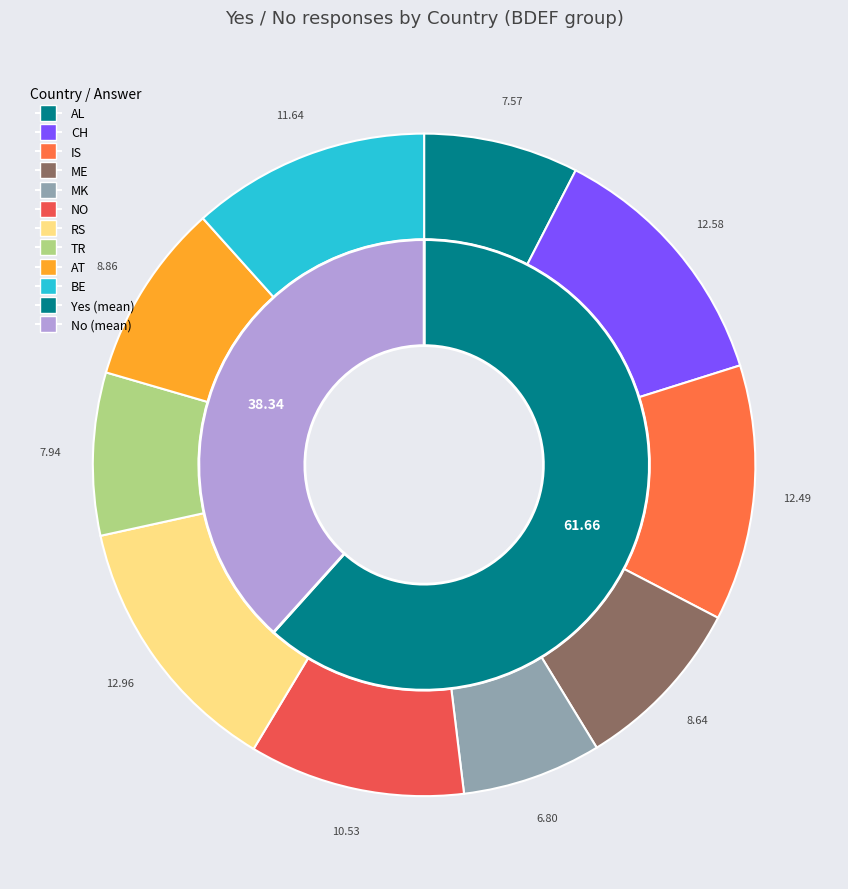

True or false: RS accounts for 12% of the total.

False